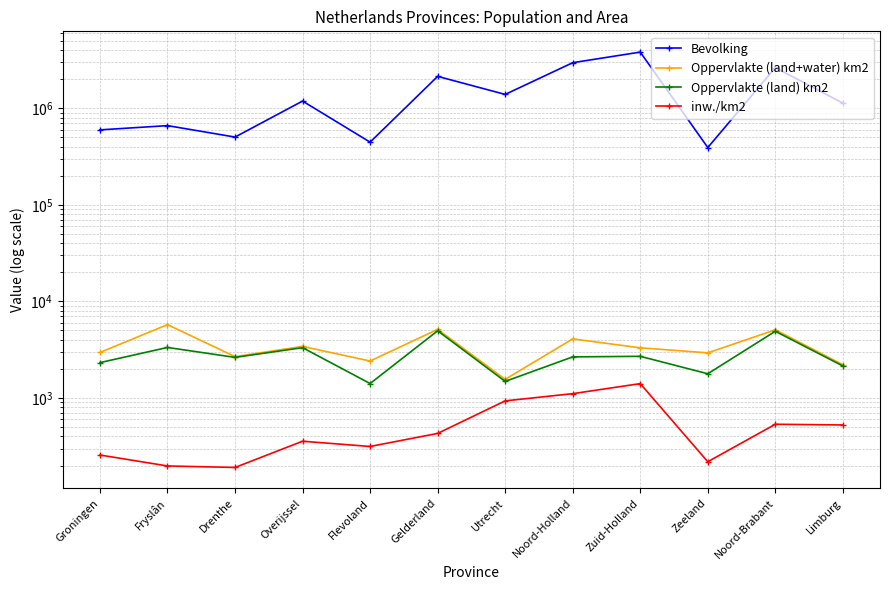

At which label does inw./km2 first exceed 430?

Utrecht